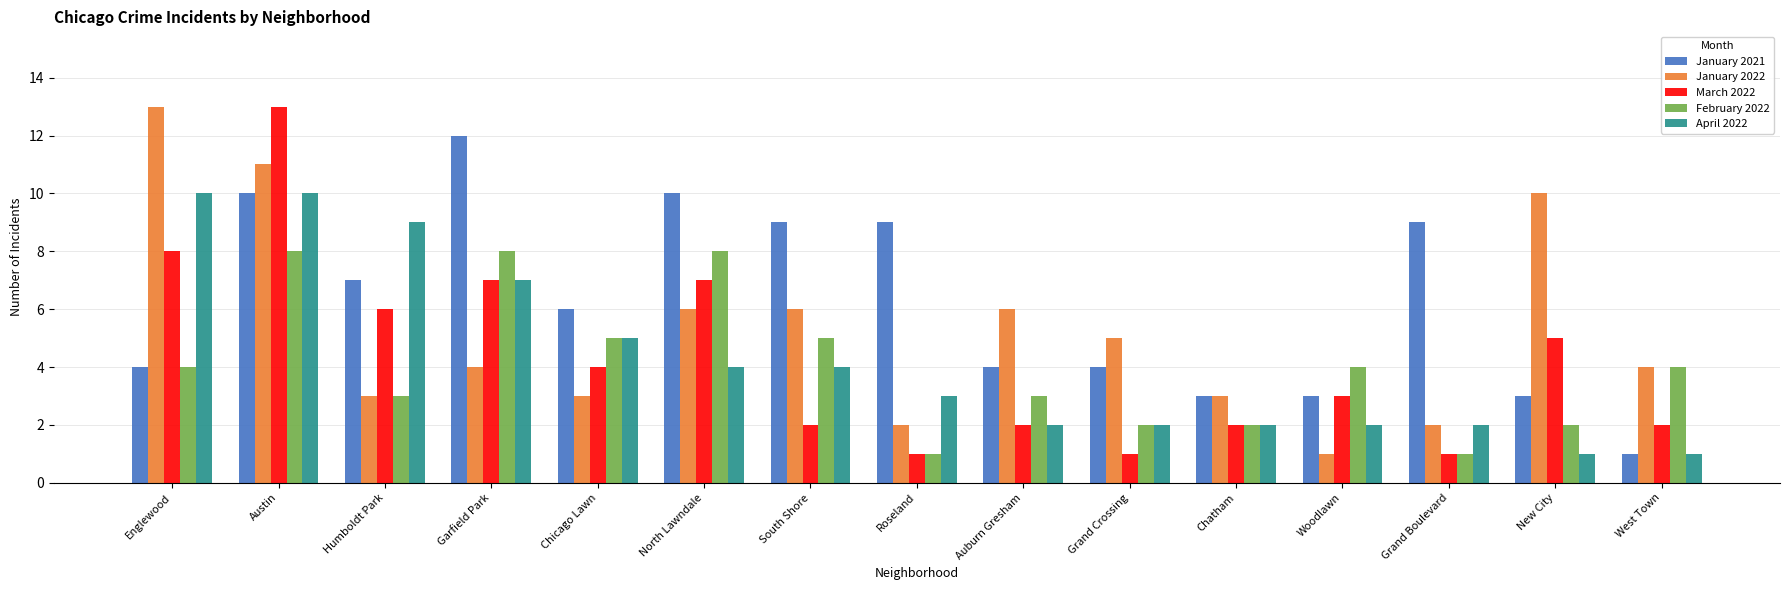

What is the sum of the April 2022 values at West Town and Grand Boulevard?

3